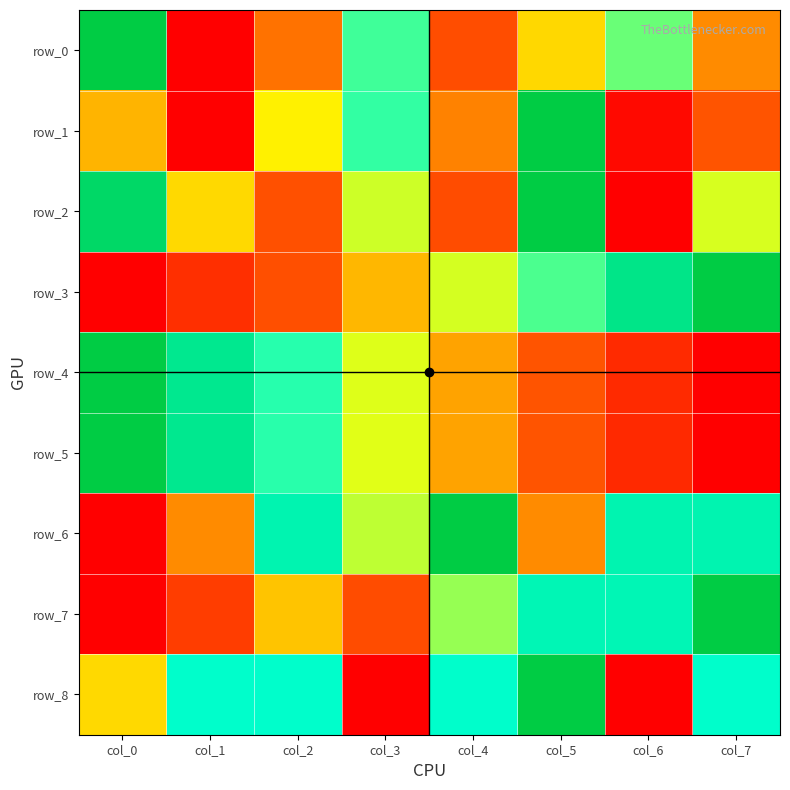

The row_3 series shows 1.0 at col_7. True or false?

True